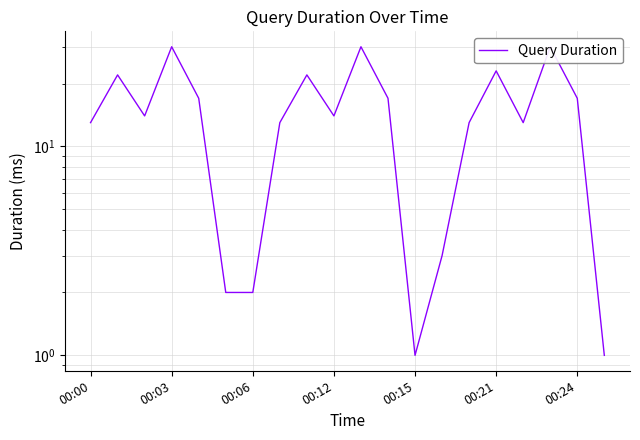

How many interior local valleys (lower than both neighbors) does the data have?

4